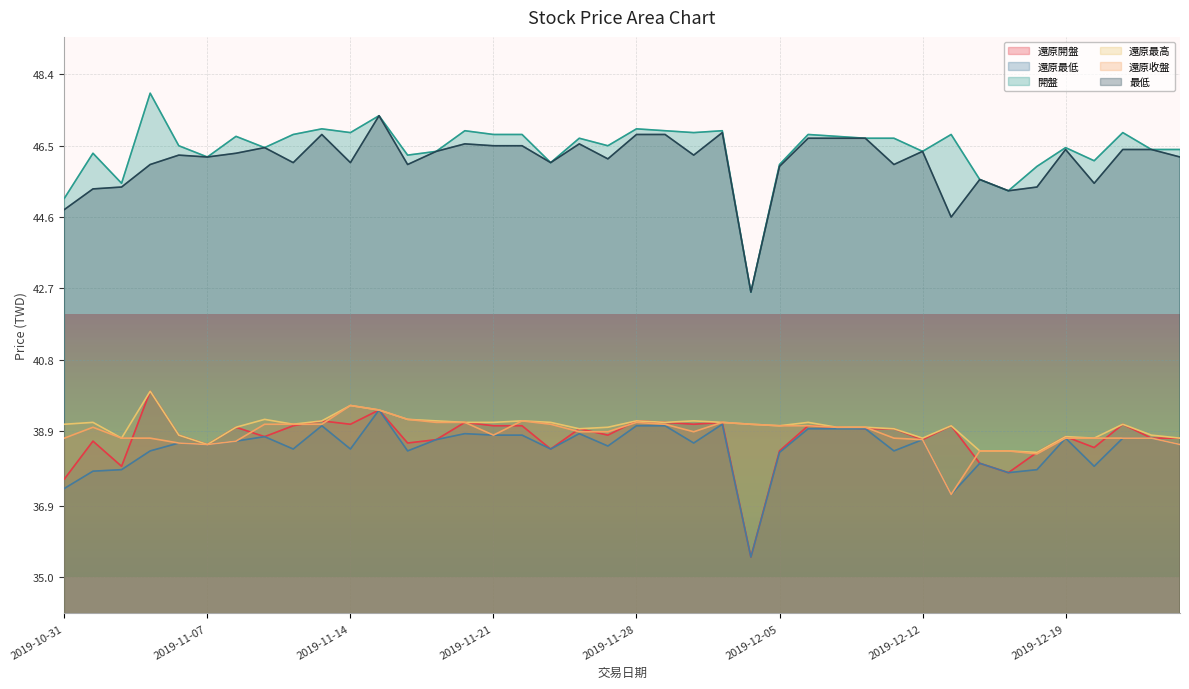

The value of 還原開盤 at 2019-12-03 is 24.4. True or false?

False